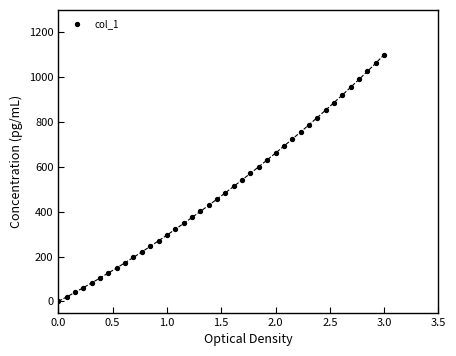

What is the range of Y values (max minus min)?

1100.0